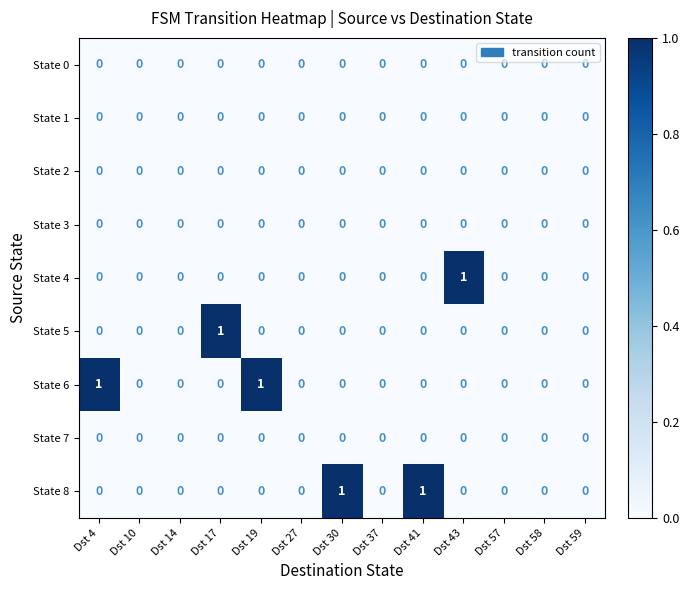

How many State 5 values are between 0 and 1?

13